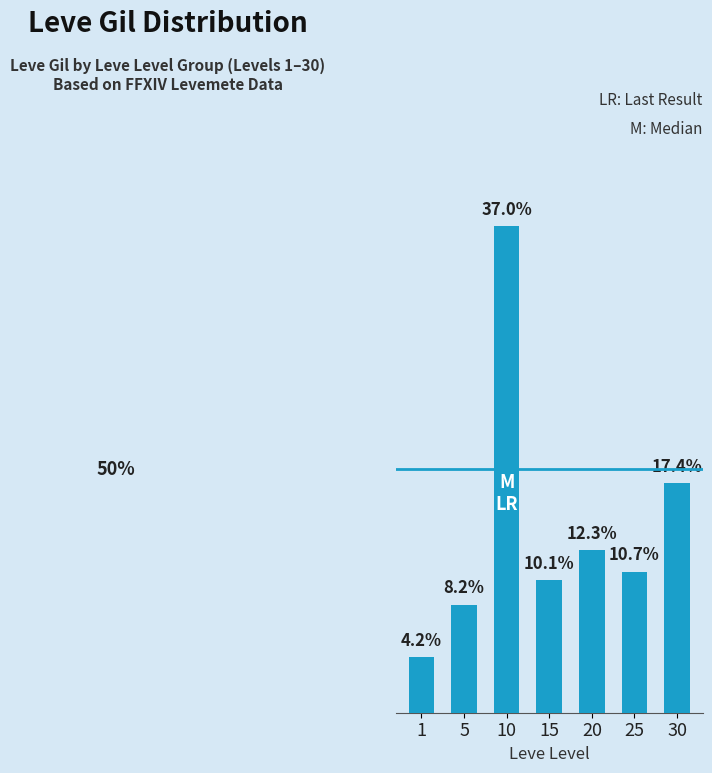

Are the bars horizontal?

No